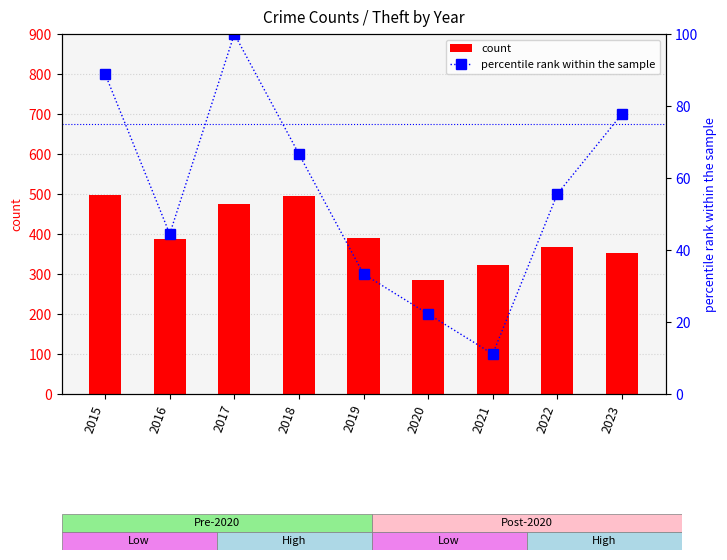

At which label does count first exceed 387?

2015